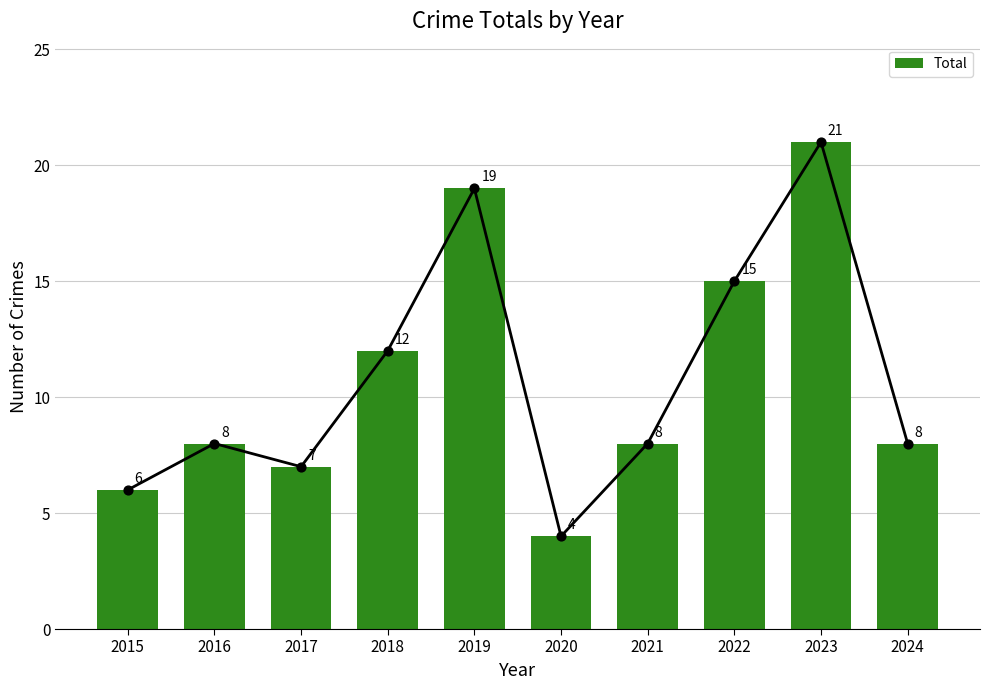

Between 2020 and 2021, which is larger?

2021